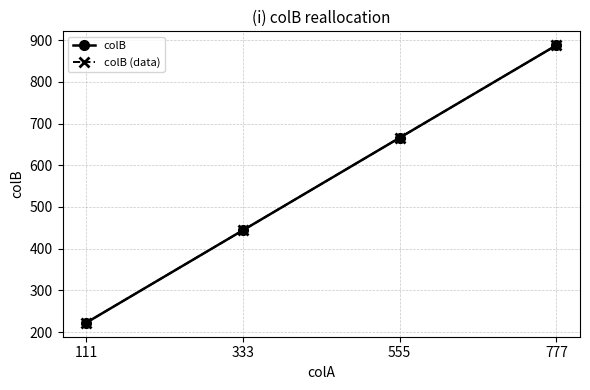

Does the chart have visible grid lines?

Yes